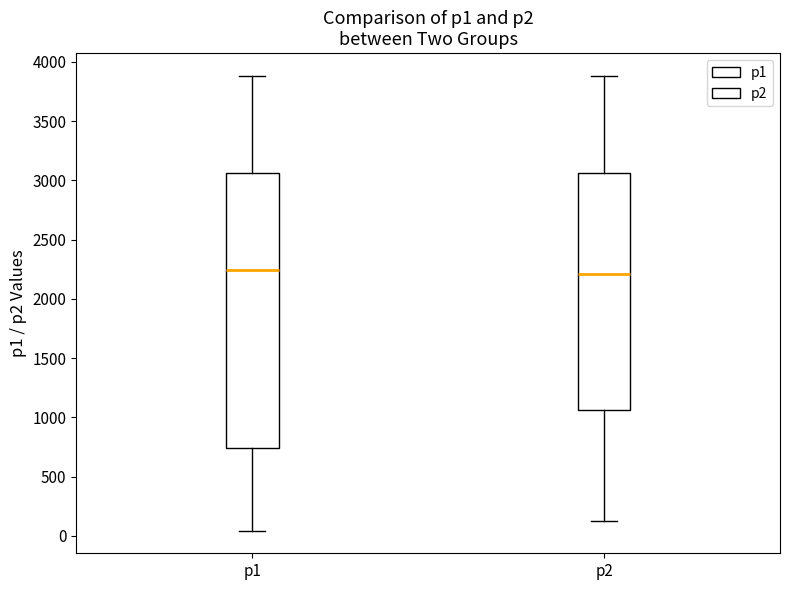

Where does the upper whisker of the box for p2 end on the y-axis? The values are not printed on the chart, so give them approximately, as read against the axis.

3900